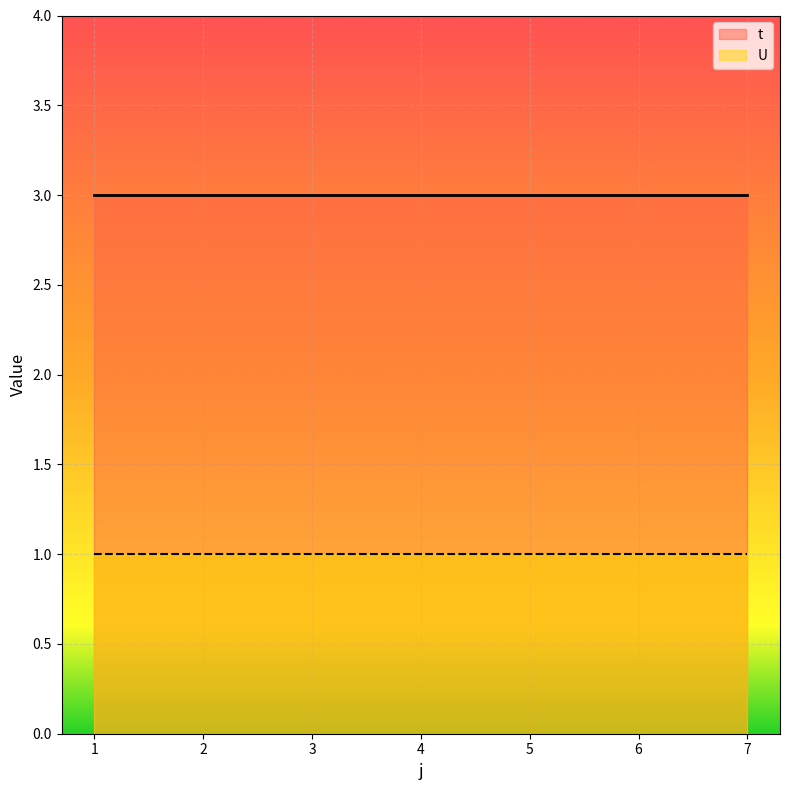

Reading right to left, extract all data points from this chart.

t: 3	3	3	3	3	3	3
U: 1	1	1	1	1	1	1